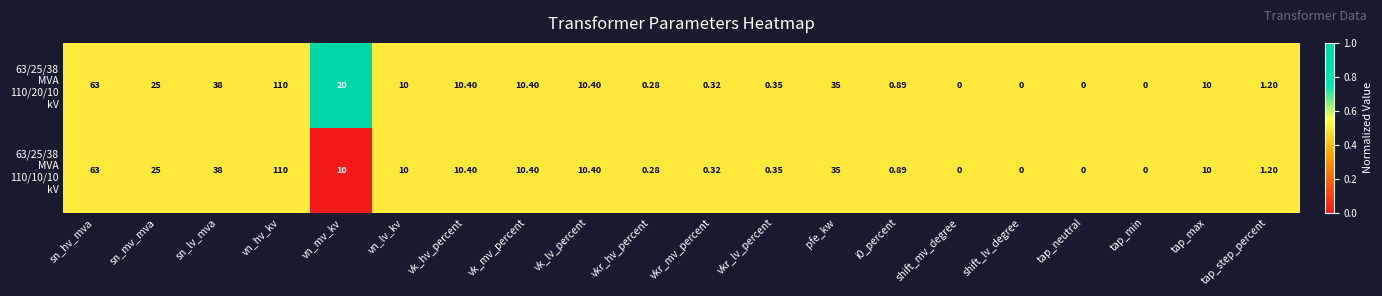

At which category is the sum across all series the highest?

vn_hv_kv